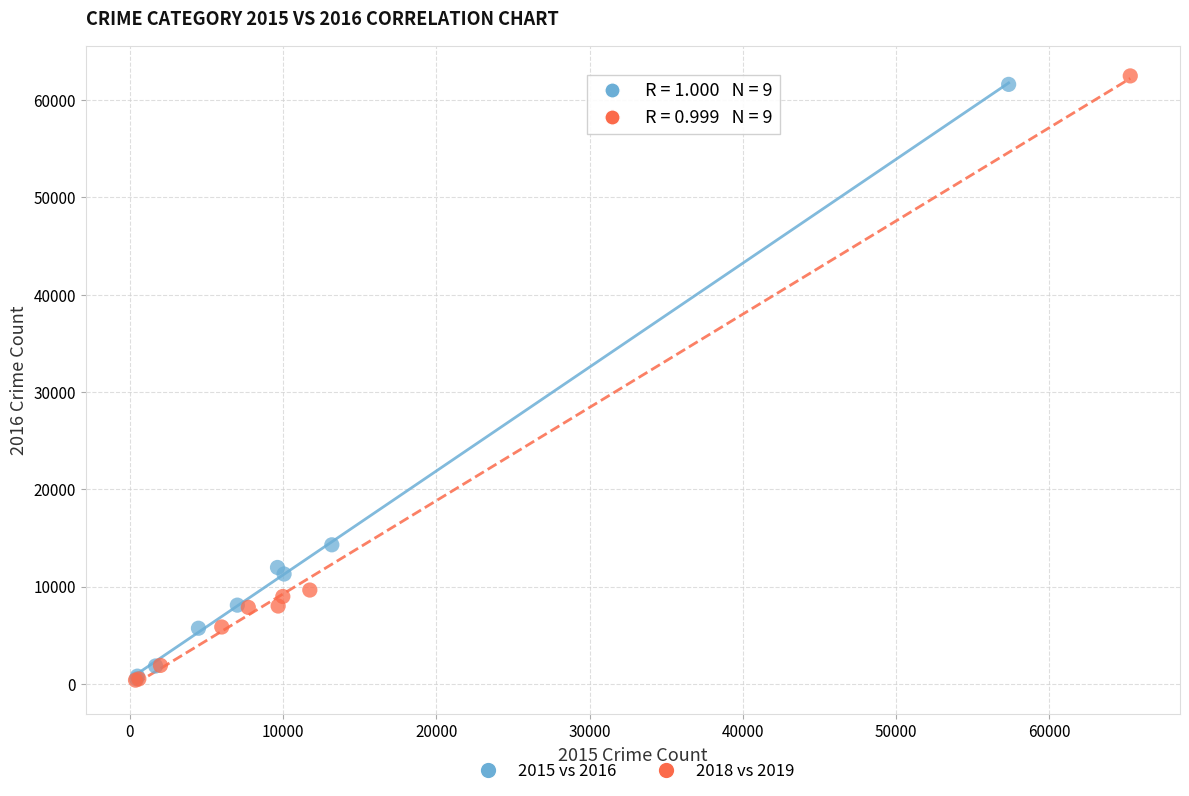

What are all the series names shown in the legend?

2015 vs 2016, 2018 vs 2019